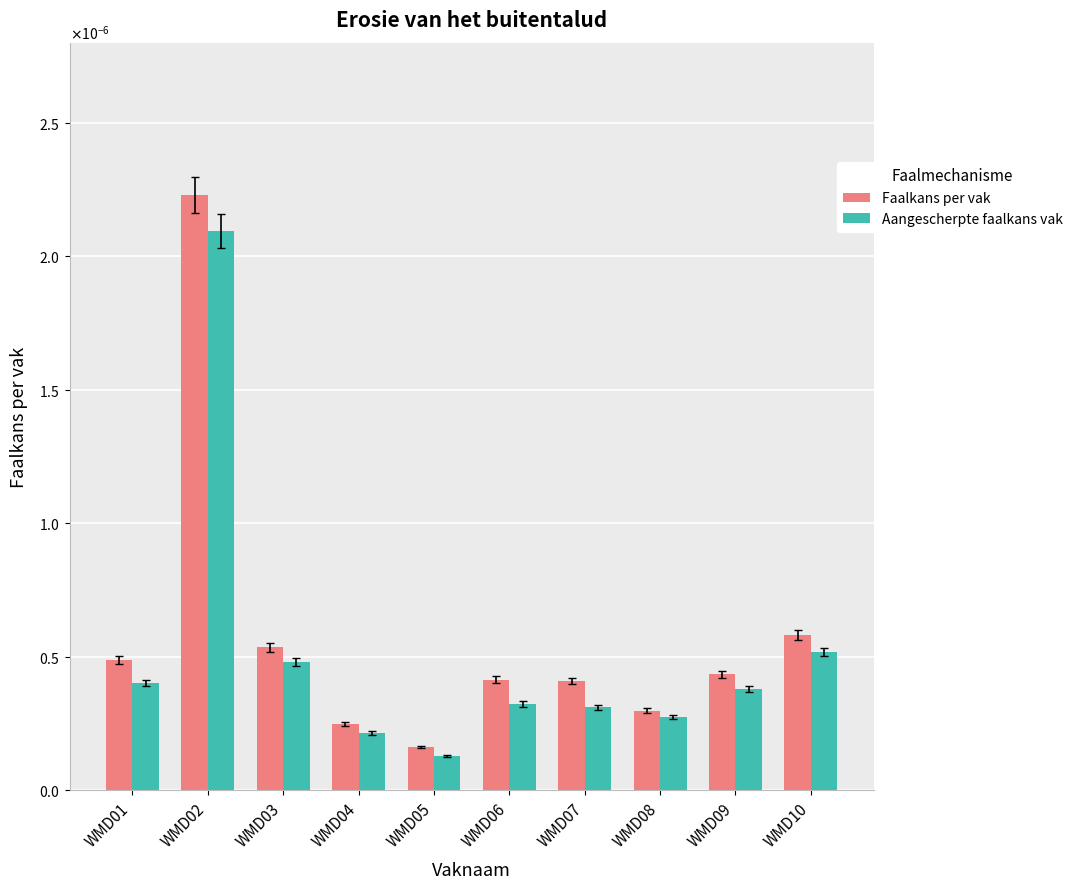

What are all the series names shown in the legend?

Faalkans per vak, Aangescherpte faalkans vak